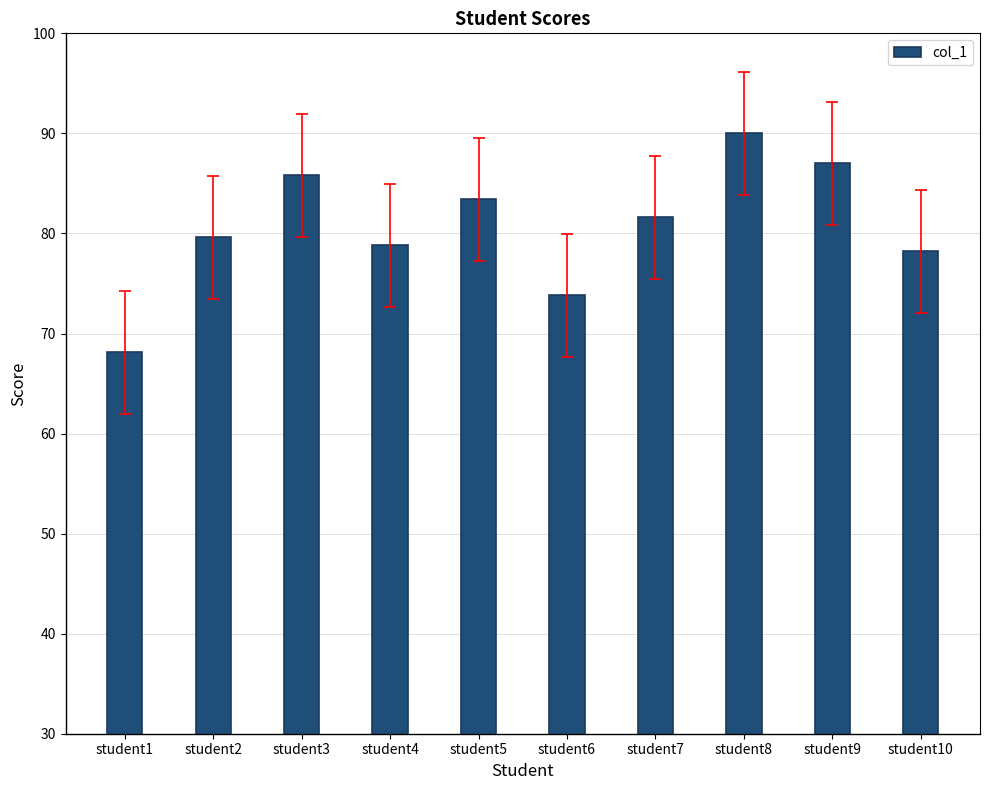

Count the number of values greater than 81.

5